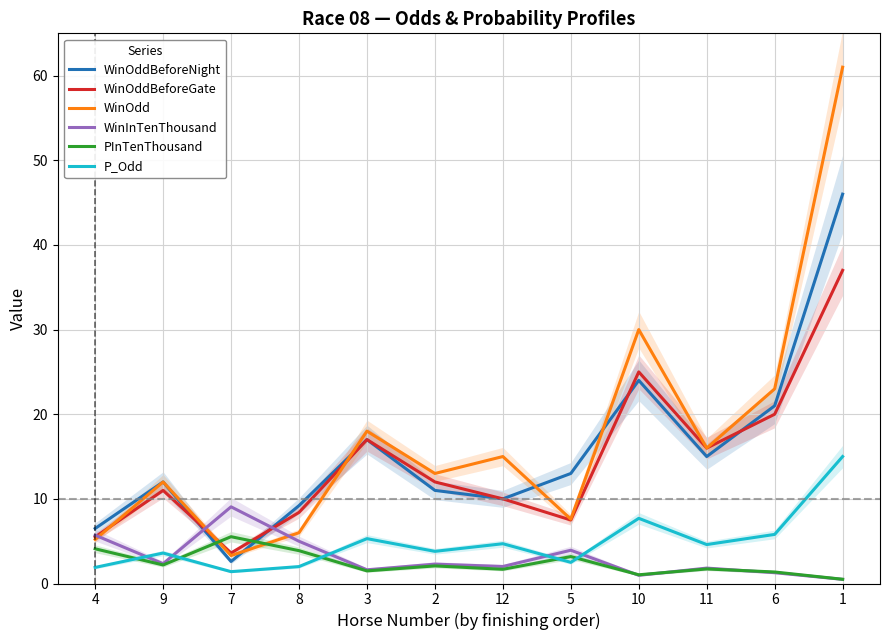

Which series changed the most between 7 and 6?

WinOdd